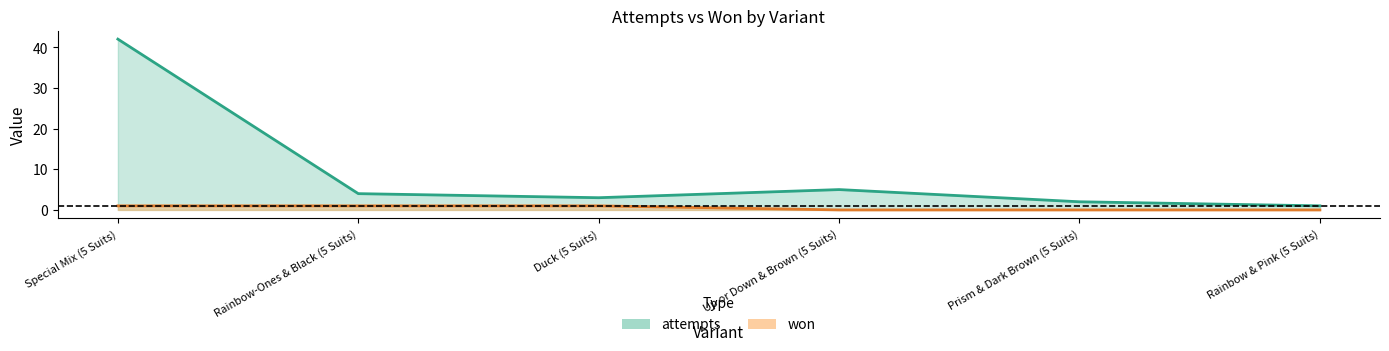

How many lines are shown in the chart?

2